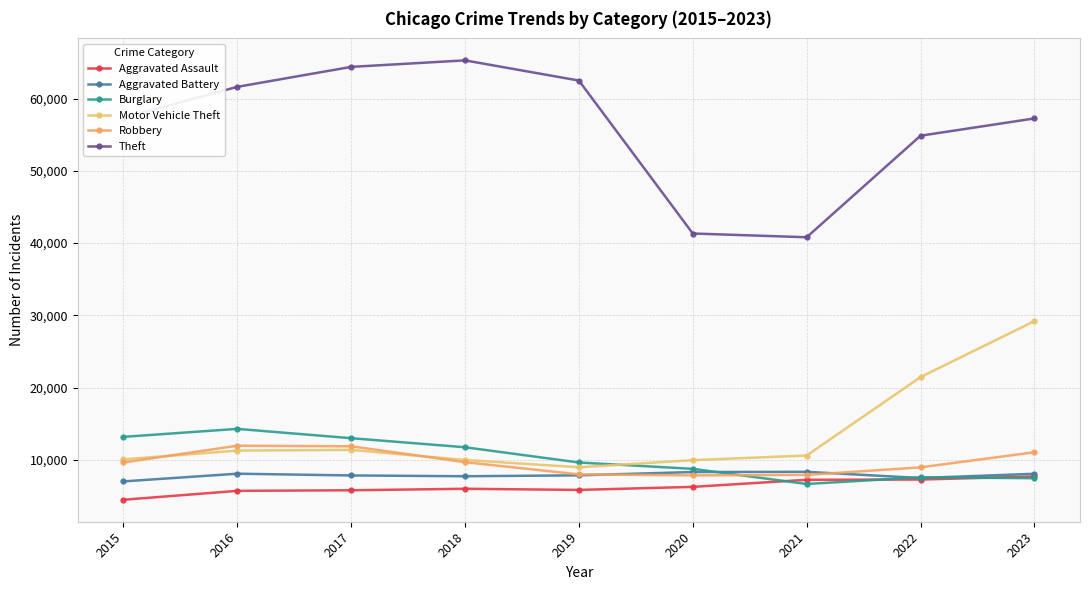

How many values in the Theft series are below 57350?

4